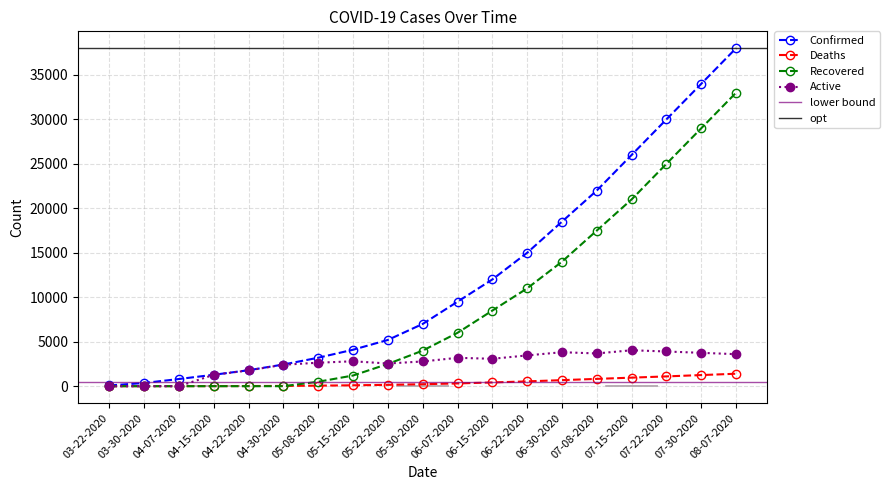

How many categories are shown in the chart?

19